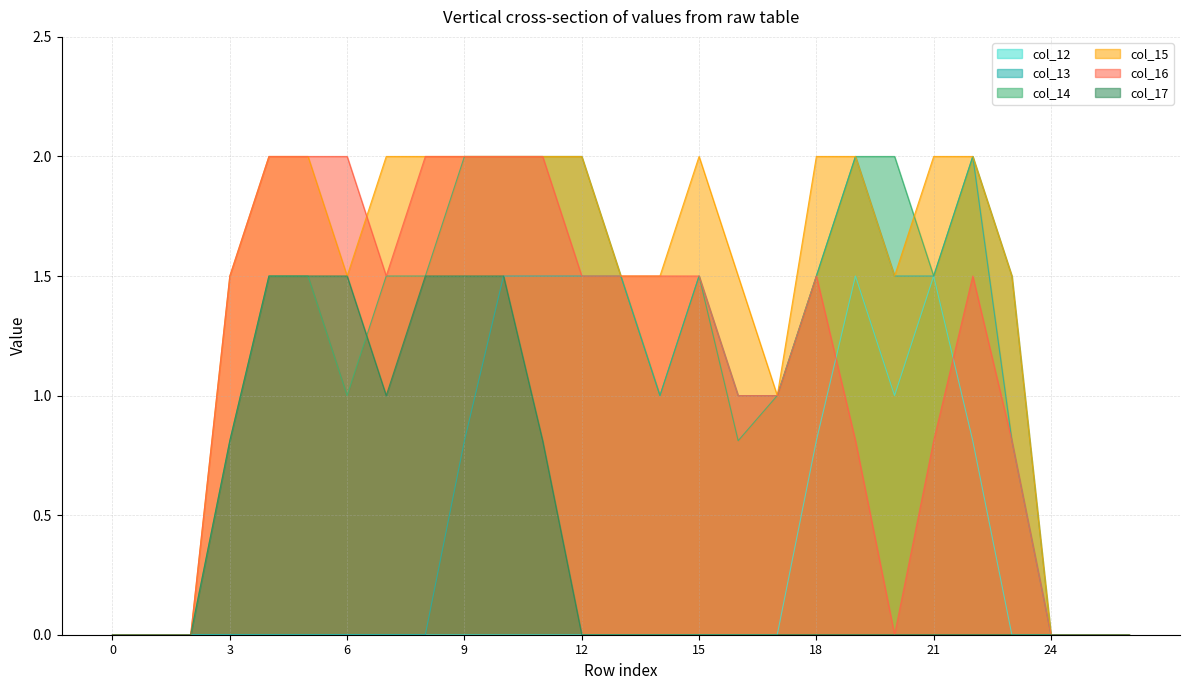

At which category does col_15 reach its first local peak?

15